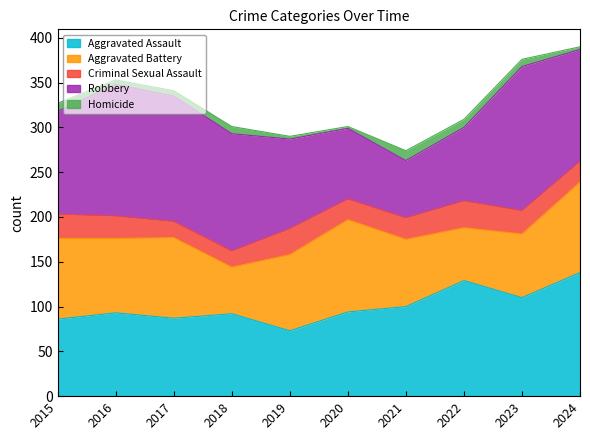

What is the difference between the maximum and second lowest values in the Homicide series?

8